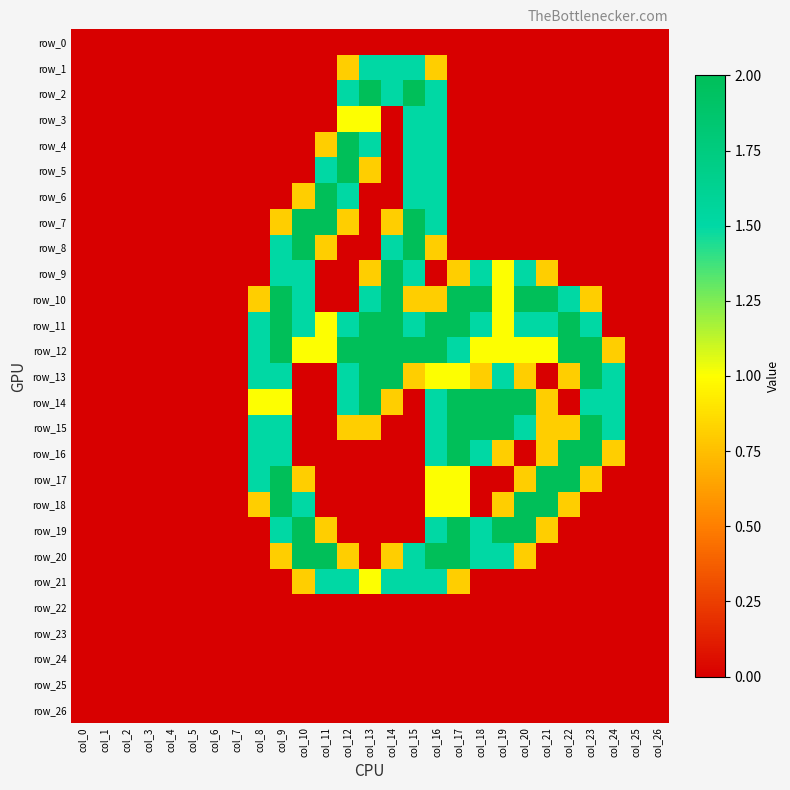

Which label corresponds to the smallest value in the chart?

col_0